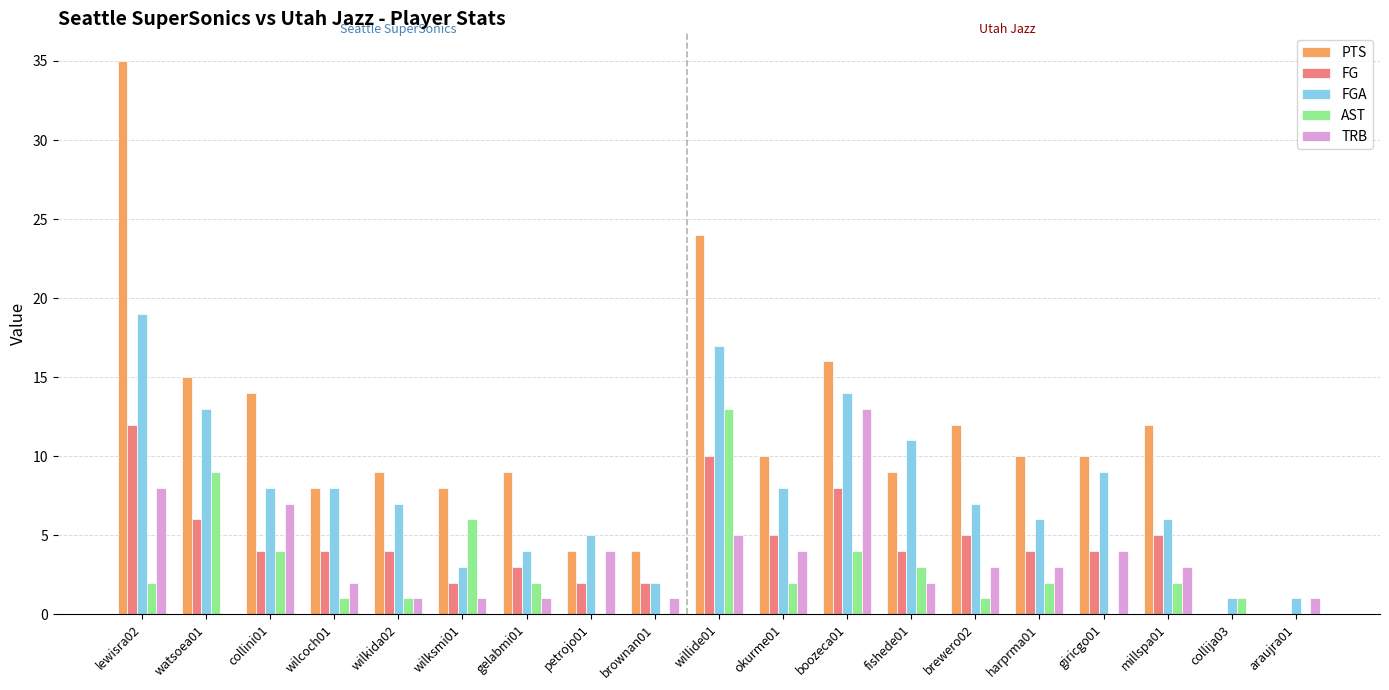

Which series has the largest total across all categories?

PTS